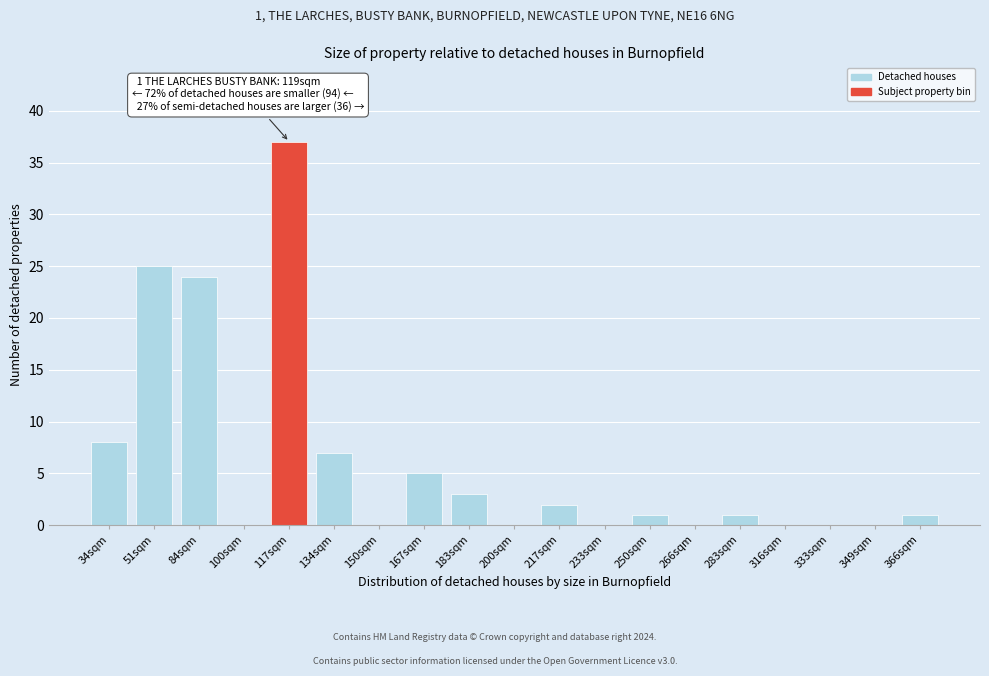

Reading right to left, extract all data points from this chart.

366sqm=1	349sqm=0	333sqm=0	316sqm=0	283sqm=1	266sqm=0	250sqm=1	233sqm=0	217sqm=2	200sqm=0	183sqm=3	167sqm=5	150sqm=0	134sqm=7	117sqm=37	100sqm=0	84sqm=24	51sqm=25	34sqm=8